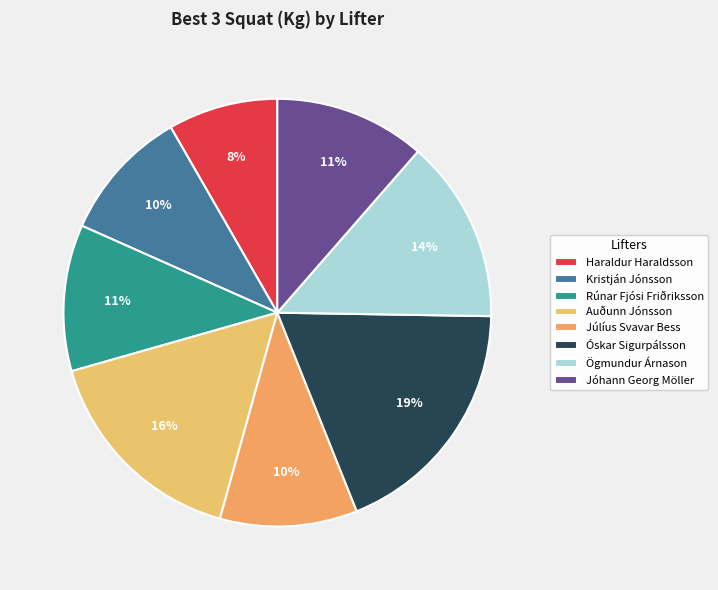

Is there any slice that represents more than half of the pie?

No